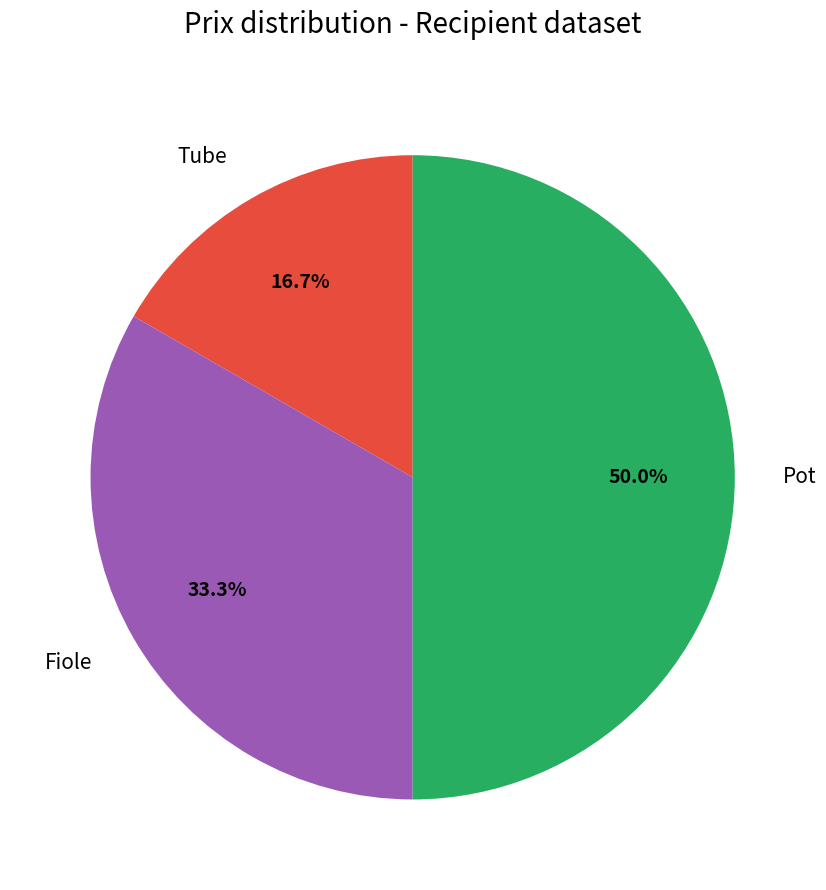

How many slices are in this pie chart?

3